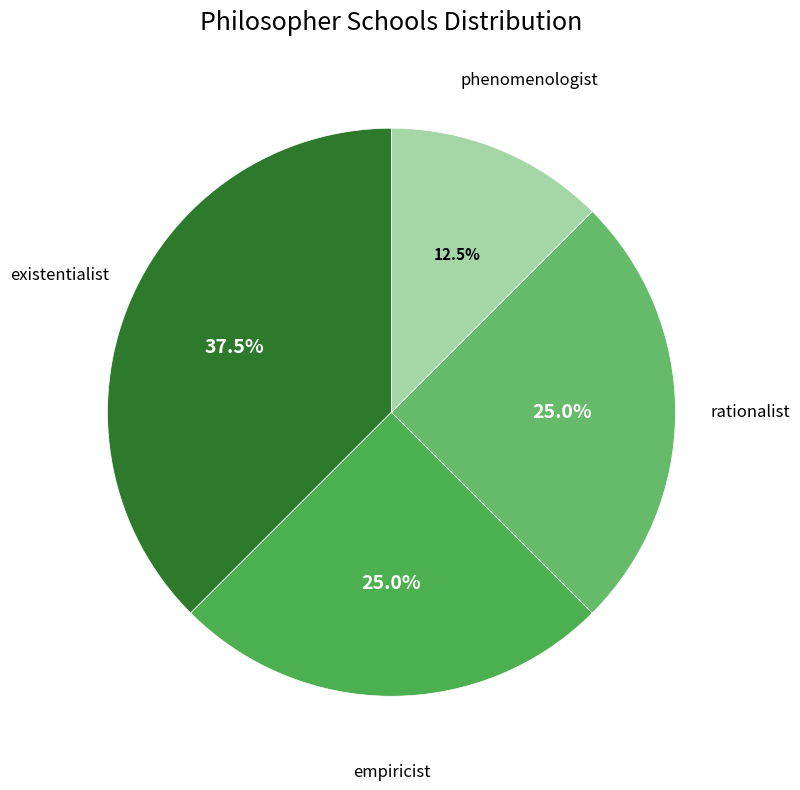

What percentage is NOT represented by existentialist?

62.5%